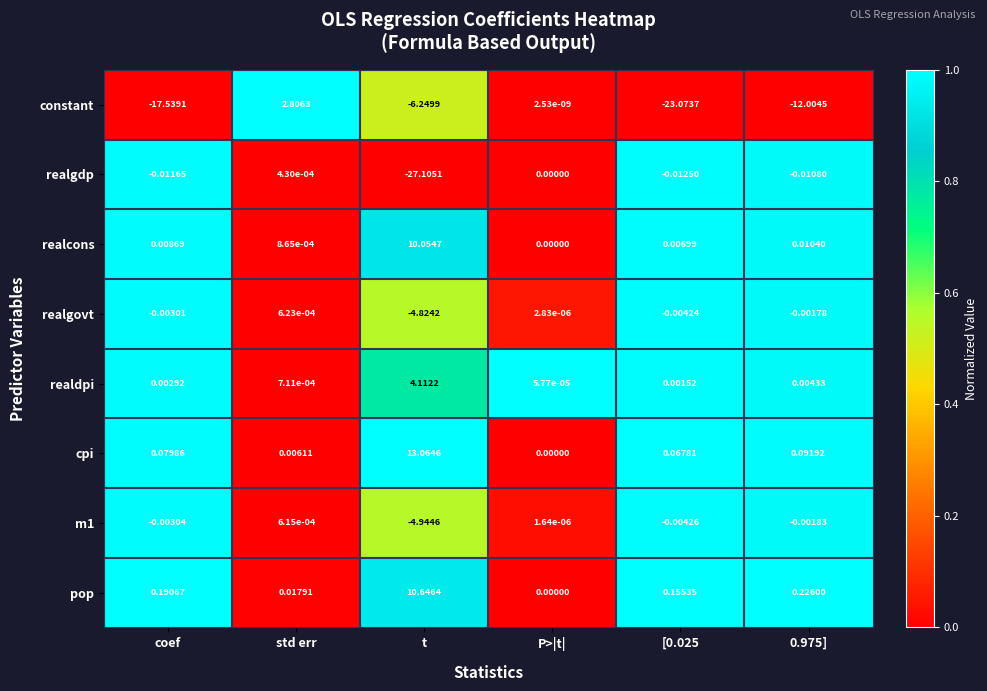

Where does the realgdp series first go above 0?

std err